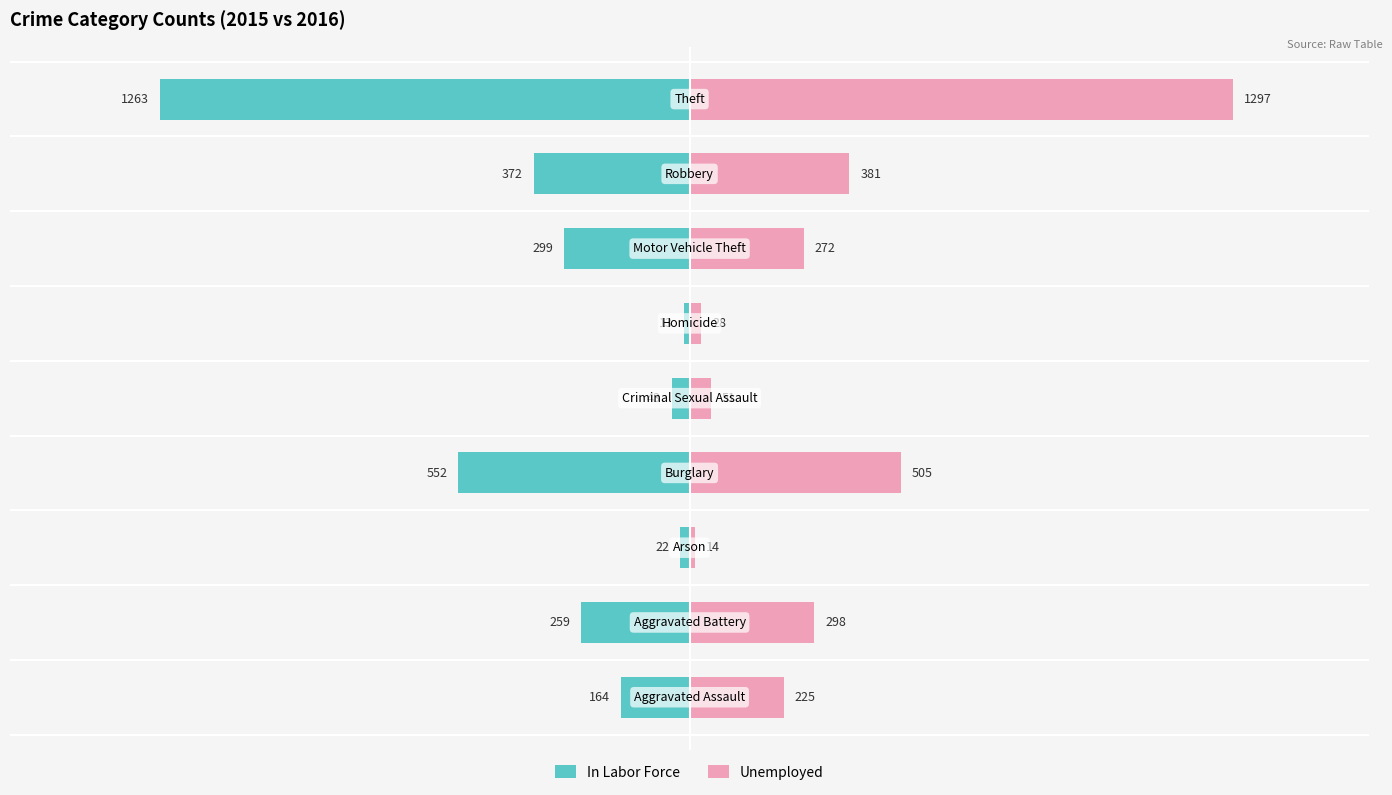

What is the difference between the In Labor Force values at 4 and 1?

216